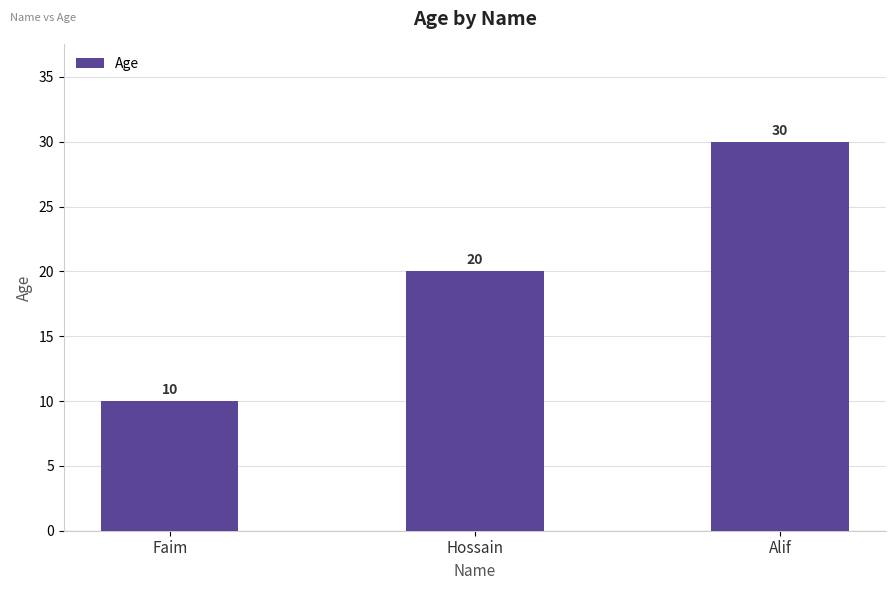

What is the value of the 2nd bar from the left?

20